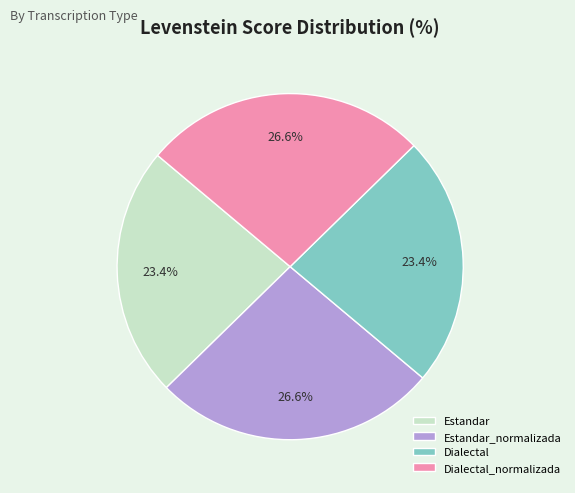

The Dialectal_normalizada slice represents 27% of the pie. True or false?

True